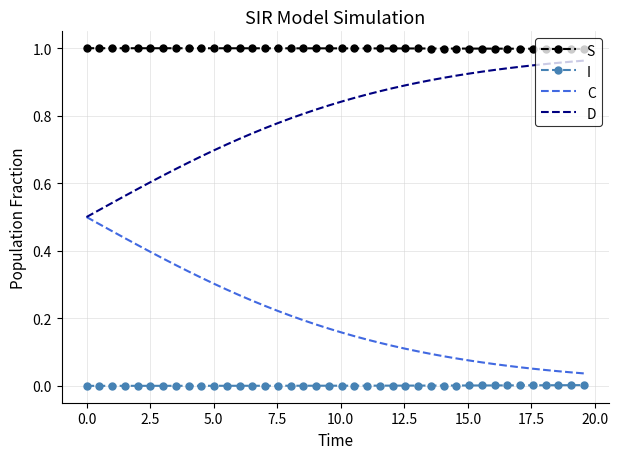

True or false: C and S cross at least once.

False